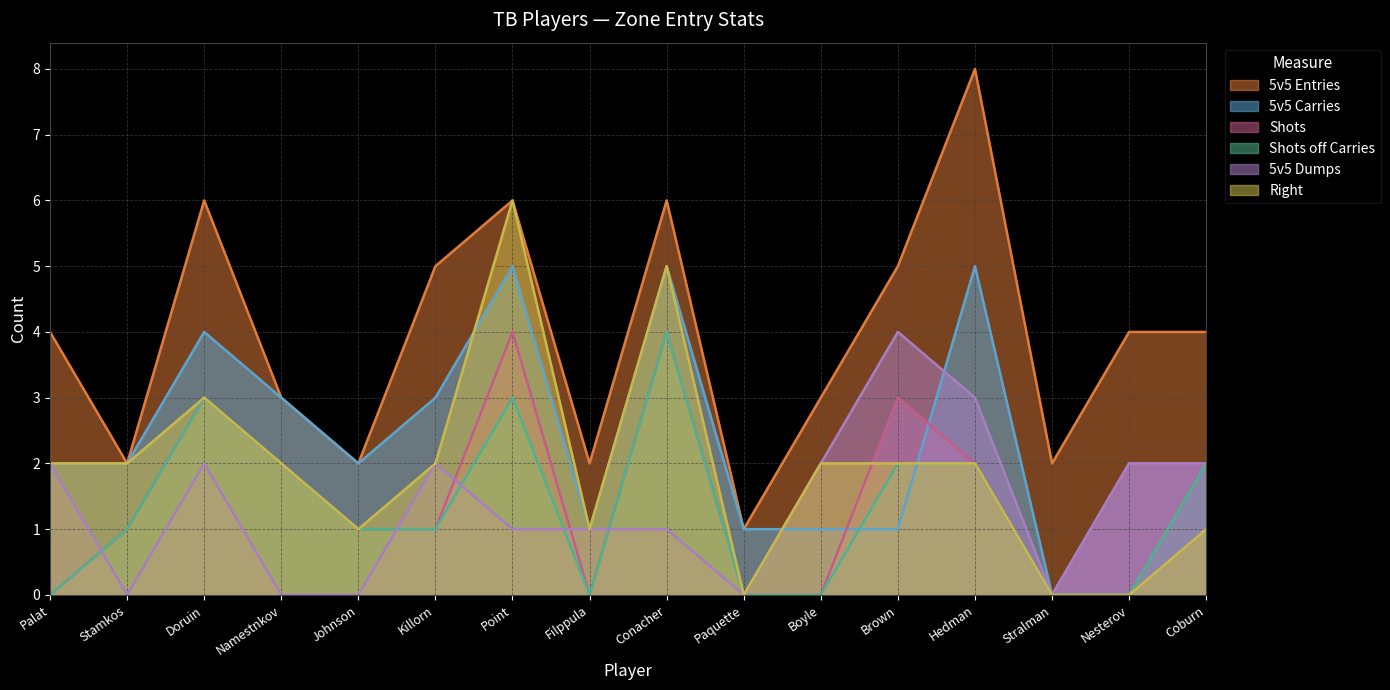

At which category is the sum across all series the highest?

Point